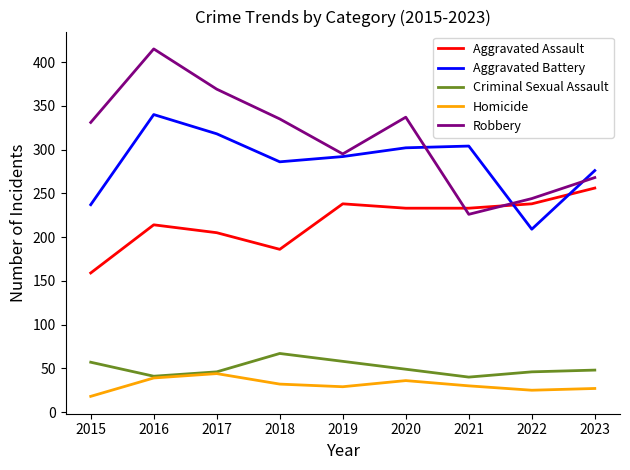

True or false: Homicide and Aggravated Assault cross at least once.

False